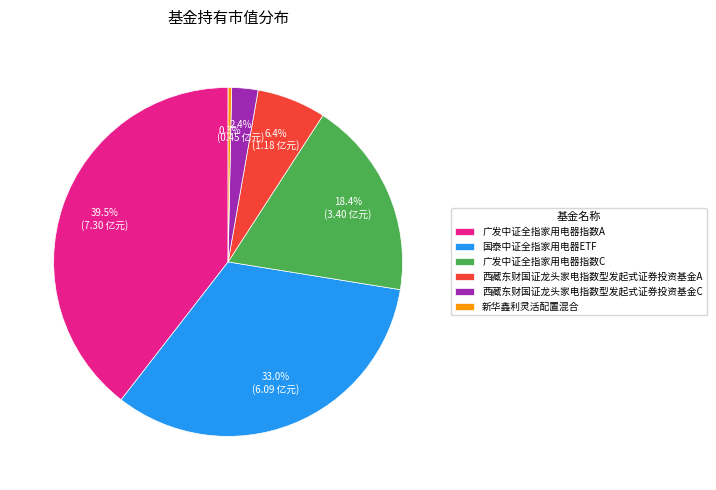

Which has a higher value, 广发中证全指家用电器指数A or 新华鑫利灵活配置混合?

广发中证全指家用电器指数A